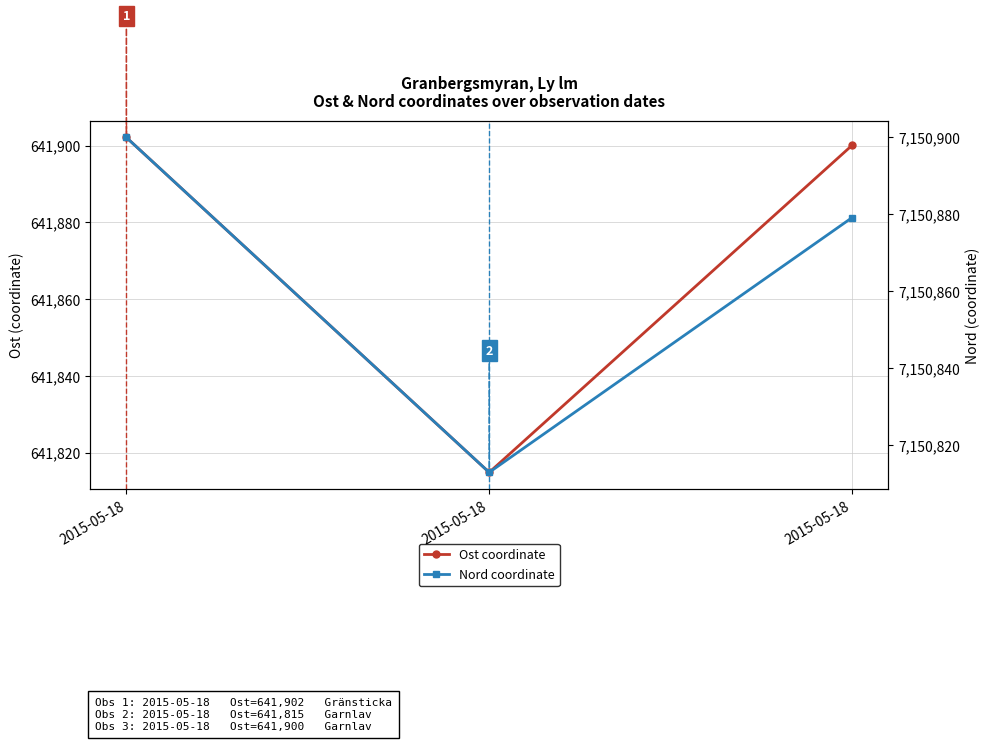

At which label does Nord coordinate first exceed 7150879?

2015-05-18